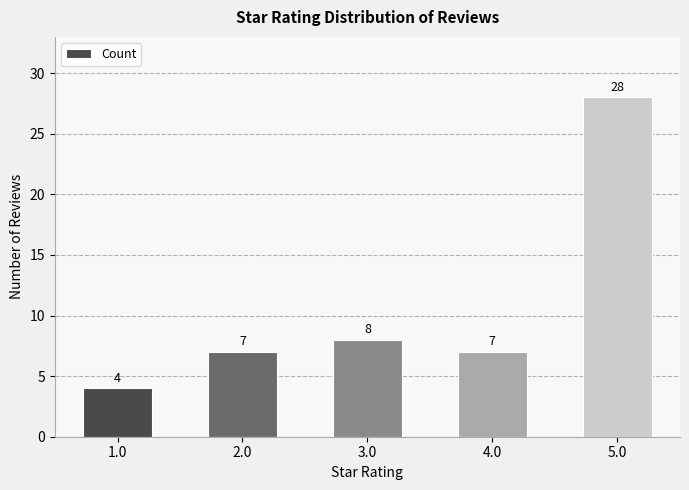

What is the change in value from 4.0 to 5.0?

+21